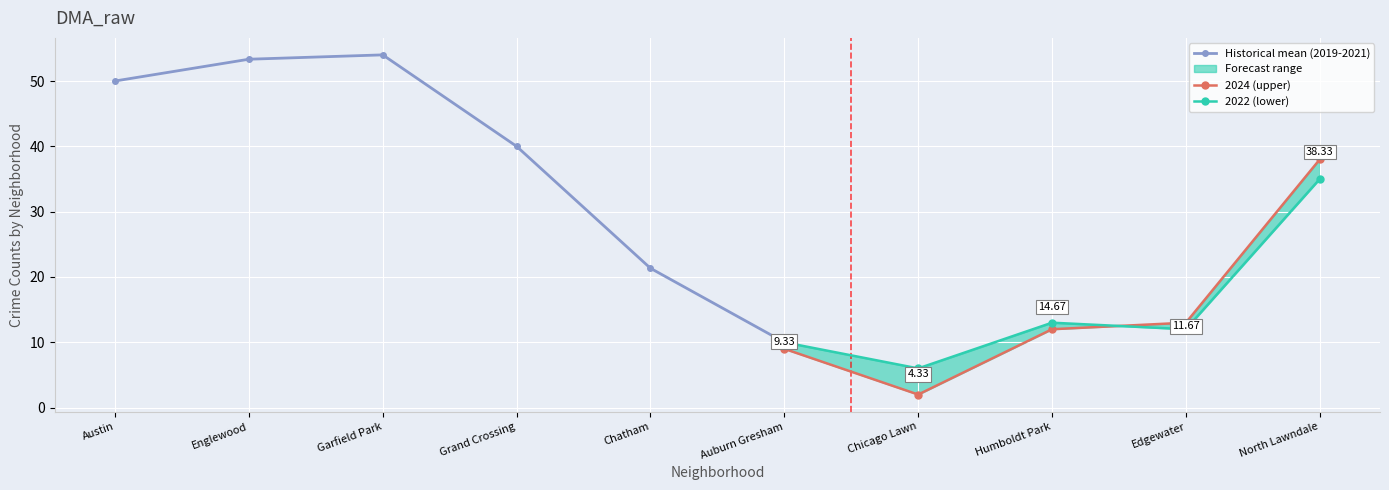

Which label corresponds to the largest value in the chart?

Garfield Park